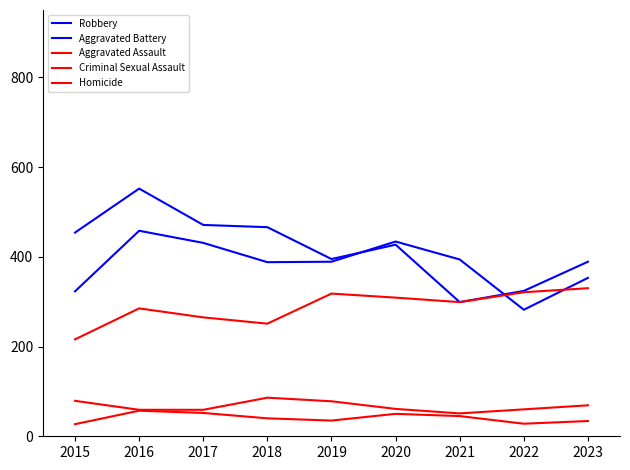

Which has a higher value, 2020 or 2018?

2018